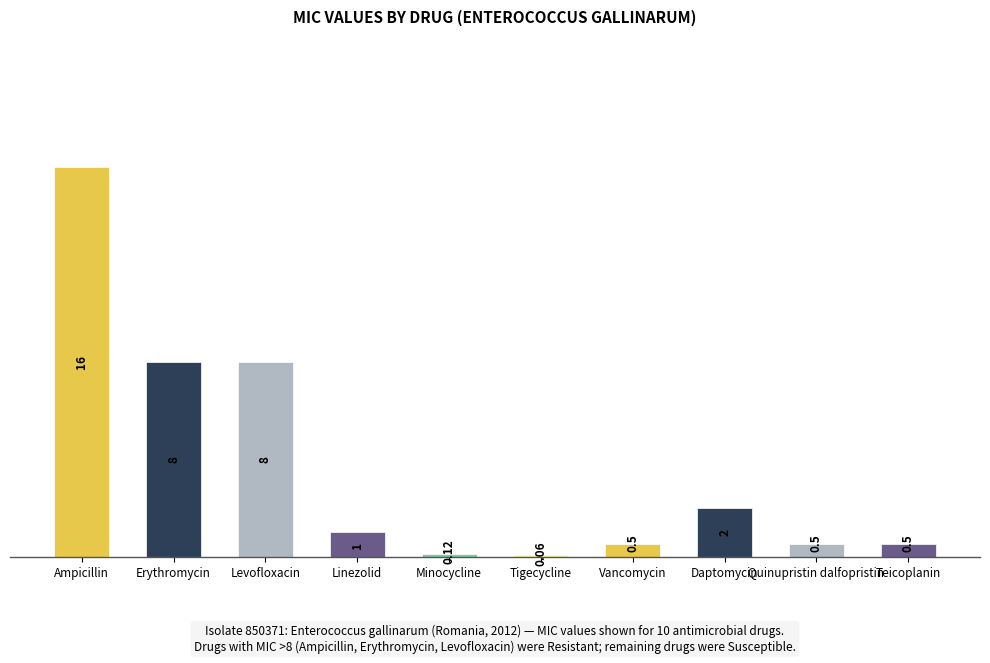

What is the minimum value shown in the chart?

0.1